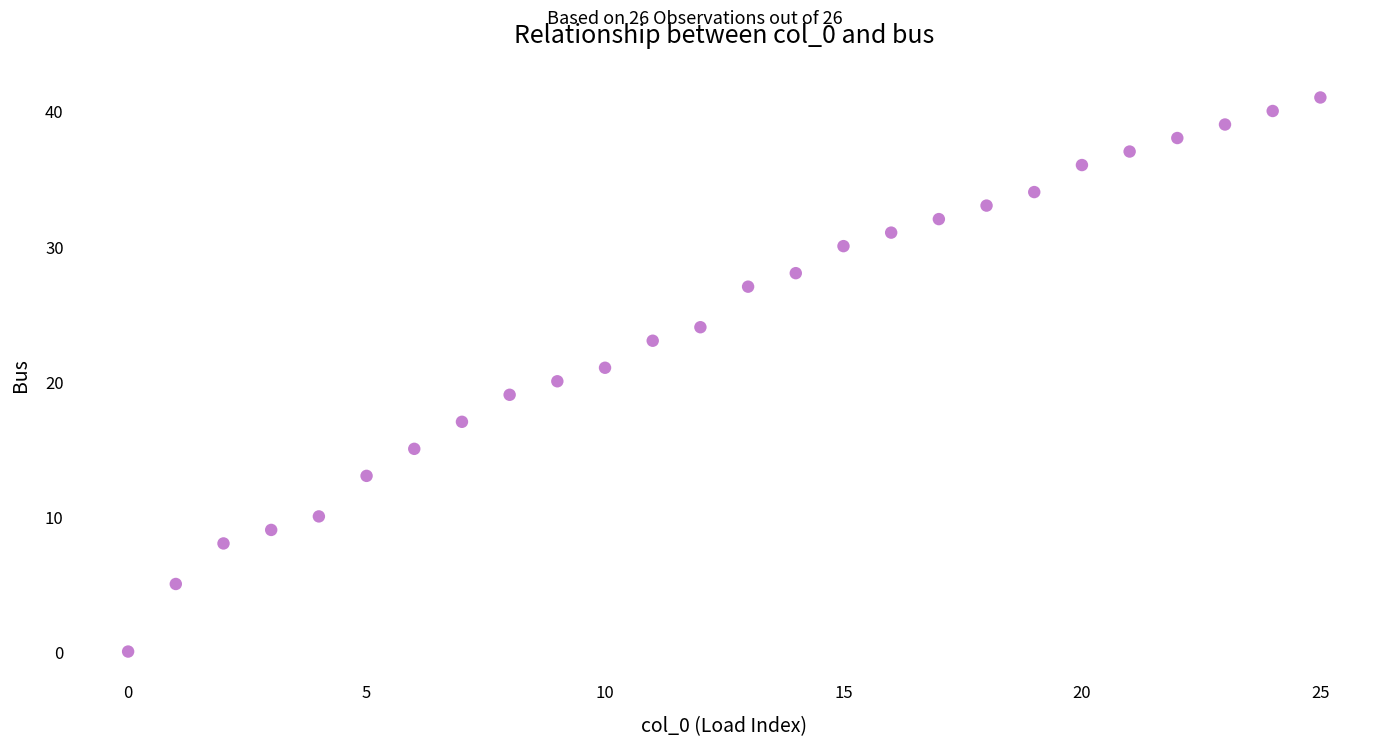

What is the range of Y values (max minus min)?

41